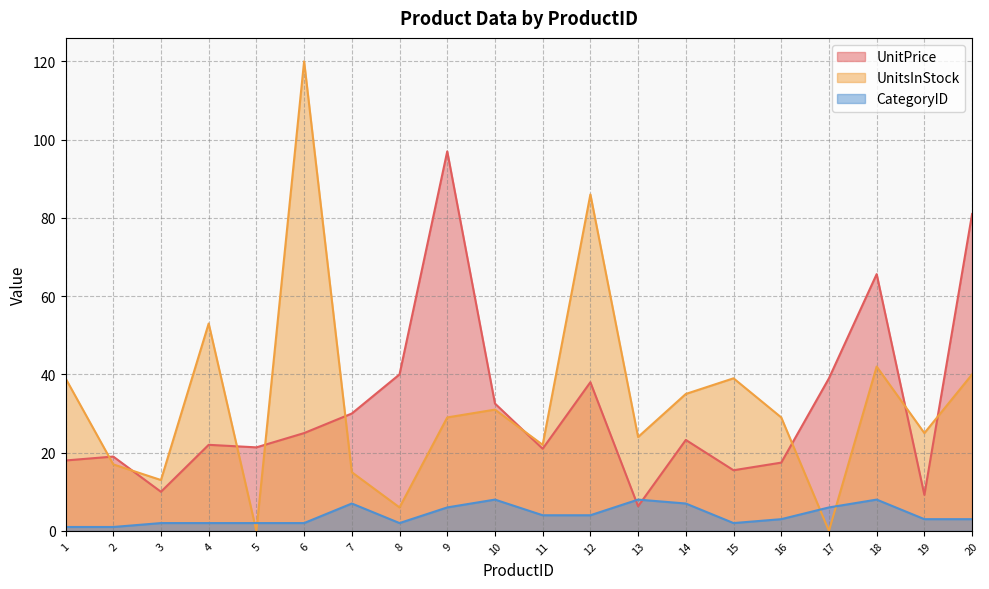

Where does the CategoryID series first go above 3?

7